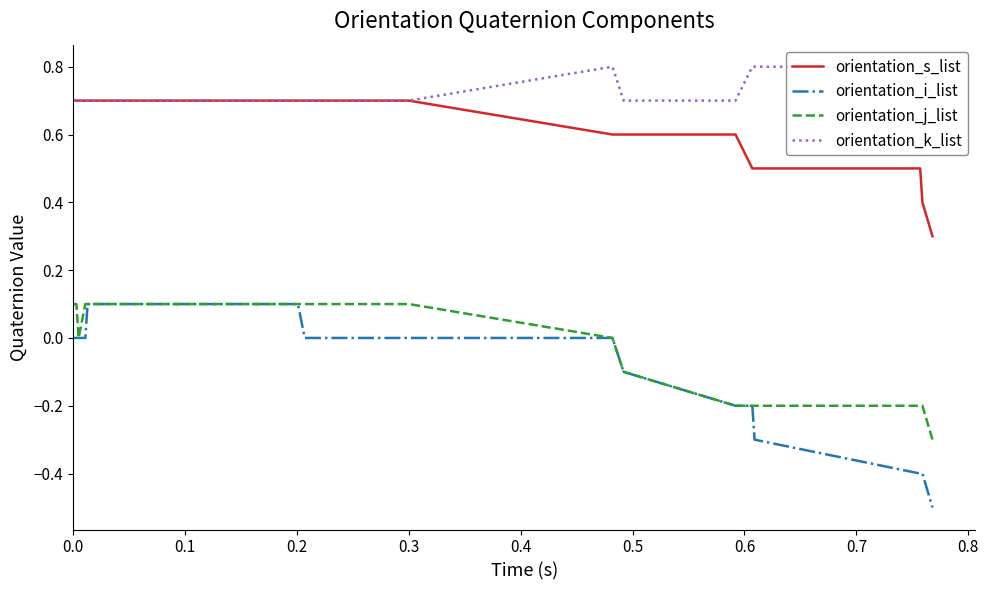

True or false: orientation_j_list and orientation_s_list intersect in this chart.

False